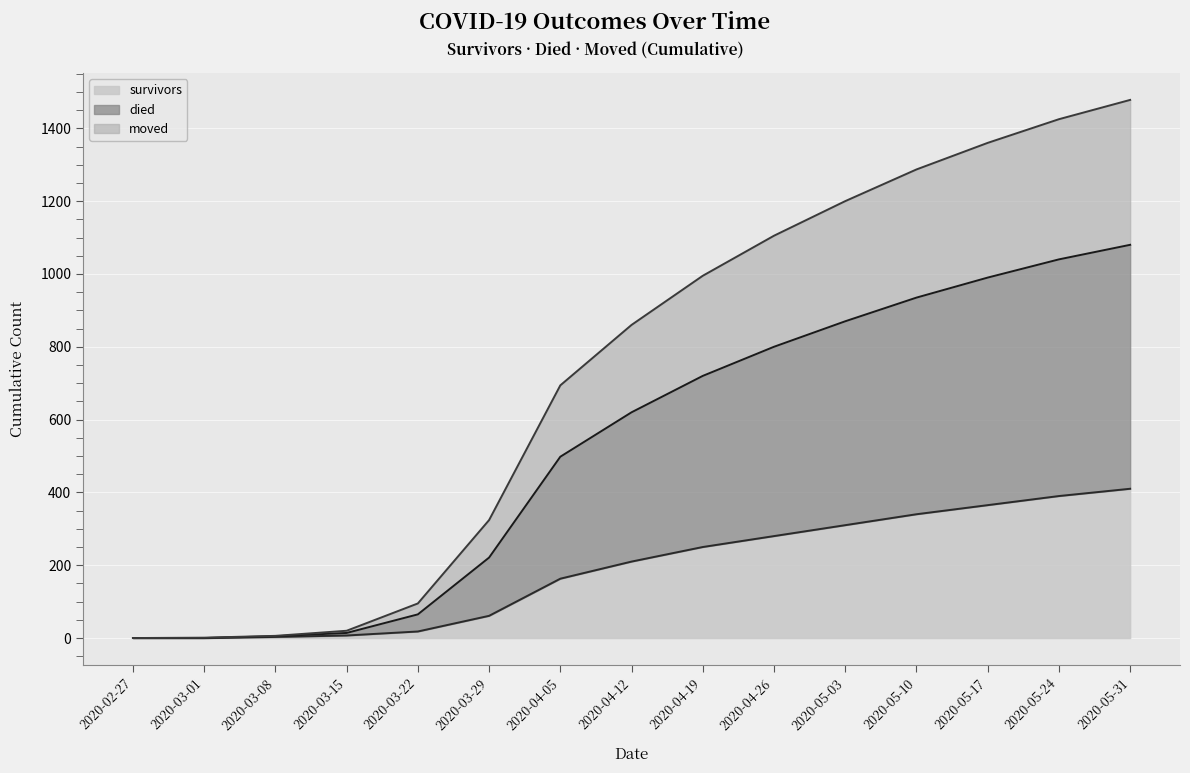

The value of survivors at 2020-05-24 is 390. True or false?

True